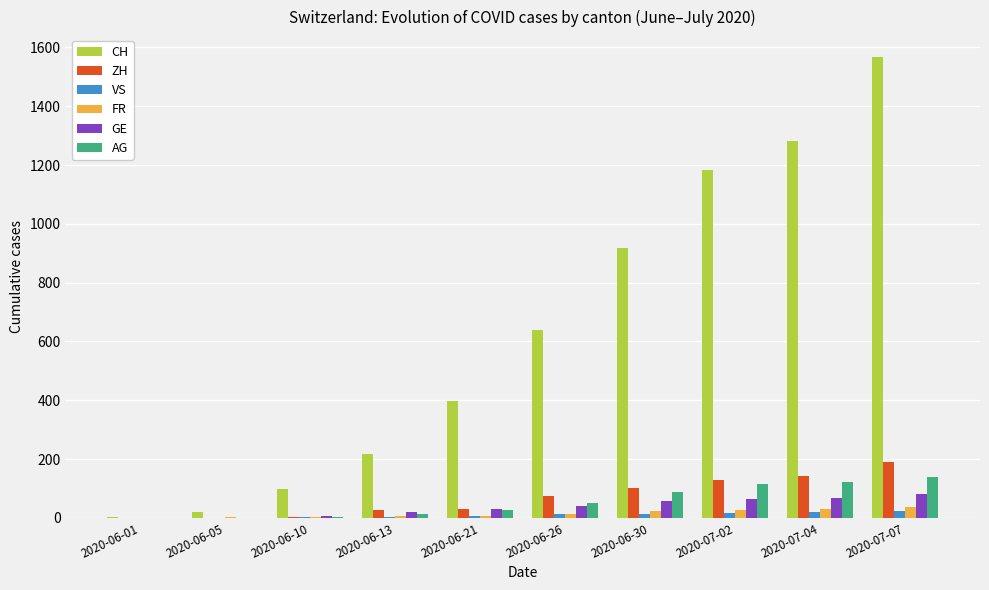

Which series changed the most between 2020-06-21 and 2020-07-02?

CH